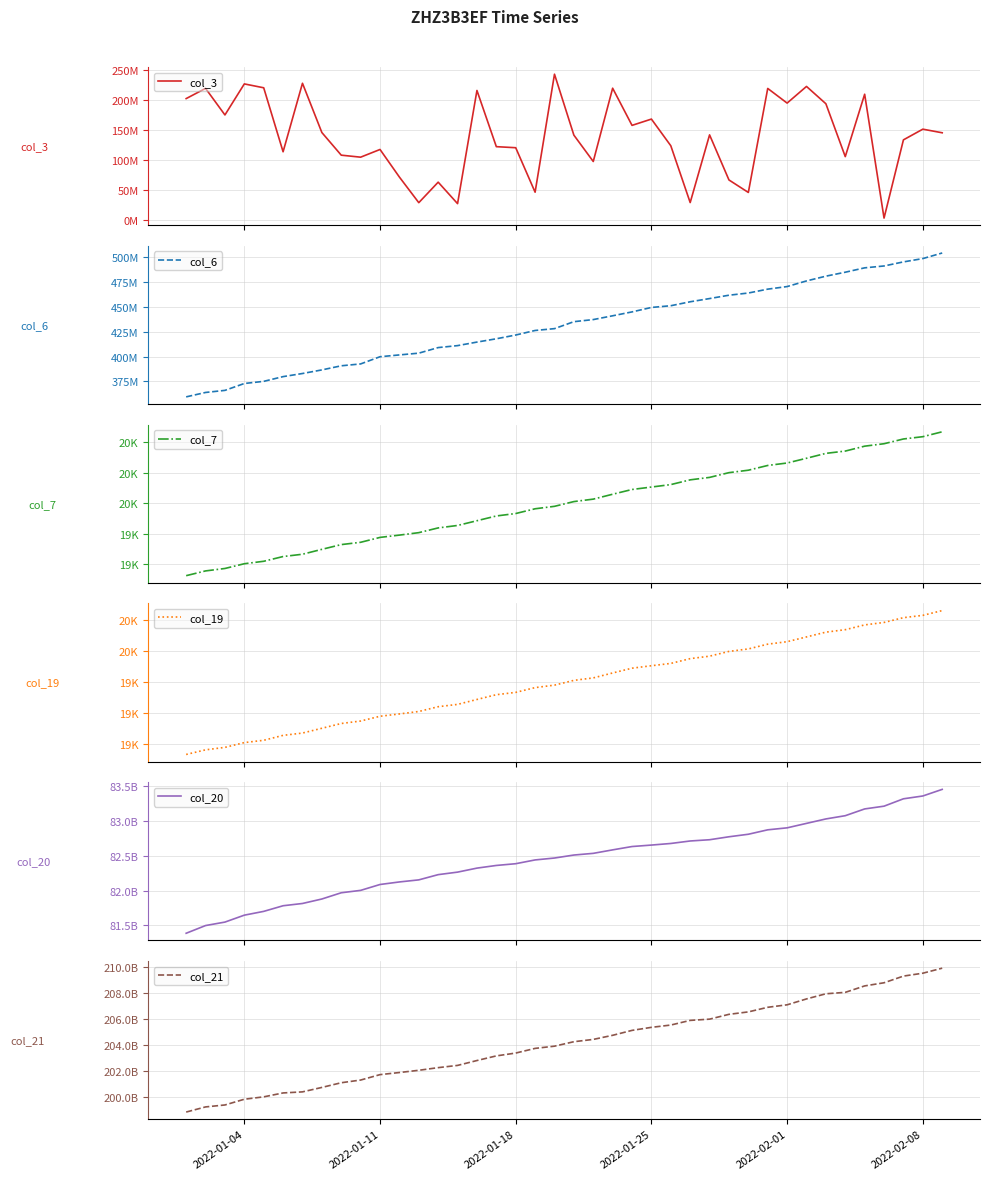

Reading left to right, list all the values displayed in this chart.

col_3: 203027512	220045144	175728912	227526056	221054568	114281424	228586672	146384320	108613744	105270848	118123808	72070864	29355584	63567592	27743024	216575296	122807936	121048360	46825312	243737032	142059472	98077864	220364696	158332088	168834024	124318552	29530840	142476496	67253040	46409608	219970256	195517048	223313792	194408800	106178720	210302368	3646632	134152128	152004176	145976456
col_6: 359365304	363809085	365910584	372850285	374995071	379771147	382908010	386531059	390676805	392559095	399814714	401631981	403408965	409033448	411004642	414564160	417896983	421677057	426271326	428120646	435134175	437243238	441059994	444983308	449465813	451203287	455181148	458423485	461796596	464001723	467908113	470512390	476190697	480980058	484966159	489373415	491255511	495360424	498707790	504339117
col_7: 19126	19157	19173	19204	19220	19251	19266	19298	19329	19344	19376	19391	19407	19438	19454	19485	19516	19532	19563	19579	19610	19626	19658	19689	19705	19721	19752	19768	19799	19815	19846	19862	19893	19925	19940	19972	19988	20019	20034	20066
col_19: 18929	18959	18975	19006	19021	19053	19068	19099	19130	19146	19177	19192	19208	19239	19254	19286	19317	19332	19363	19379	19410	19426	19458	19489	19505	19520	19551	19567	19598	19614	19645	19661	19692	19723	19739	19770	19786	19817	19832	19863
col_20: 81388507672	81499157680	81548843448	81648289560	81702657504	81783473608	81815992368	81880335856	81969853552	82004185168	82088533520	82125196576	82154943912	82229966016	82266215632	82323667008	82361969728	82386976360	82441206224	82468557504	82511523744	82535669088	82585731400	82633595272	82654592952	82677562240	82713244512	82731192648	82773662904	82809922936	82873495152	82902028200	82966003248	83029794512	83076323864	83173395328	83213019880	83318897968	83359212560	83454147184
col_21: 198844328462	199238977478	199389116246	199829748878	200013050078	200313742142	200395528630	200737264198	201098257382	201304723950	201721509830	201882934510	202054612854	202257943390	202430009902	202805531534	203161742878	203379117398	203738945870	203908506310	204252143774	204428157454	204744522630	205122907526	205356552822	205533208718	205891020126	205986017646	206356605430	206543642894	206897772006	207088926774	207541030006	207936615198	208045996398	208541330294	208783334014	209296243214	209517921302	209905240614